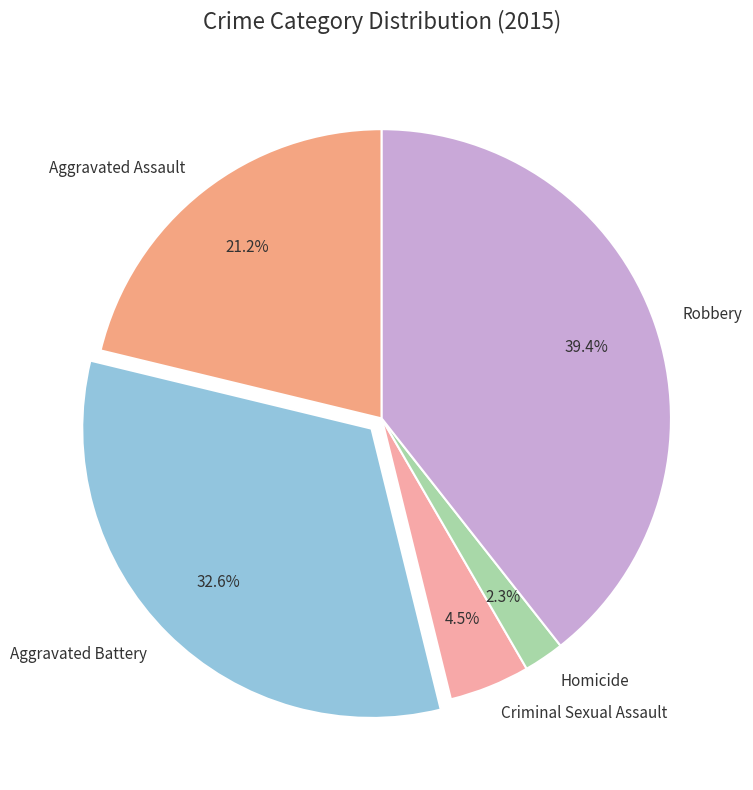

What is the smallest slice in the pie chart?

Homicide